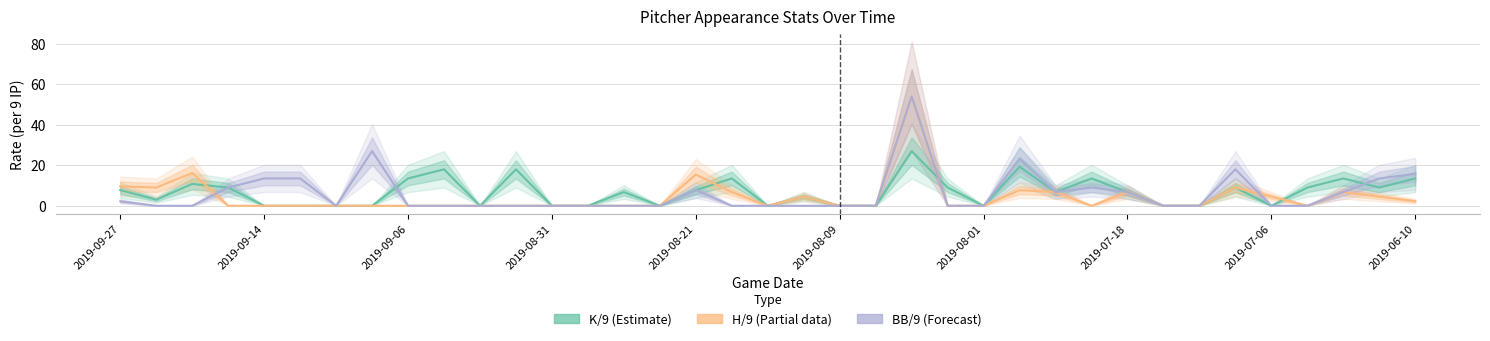

How many data points in BB/9 (Forecast) are above 0?

15